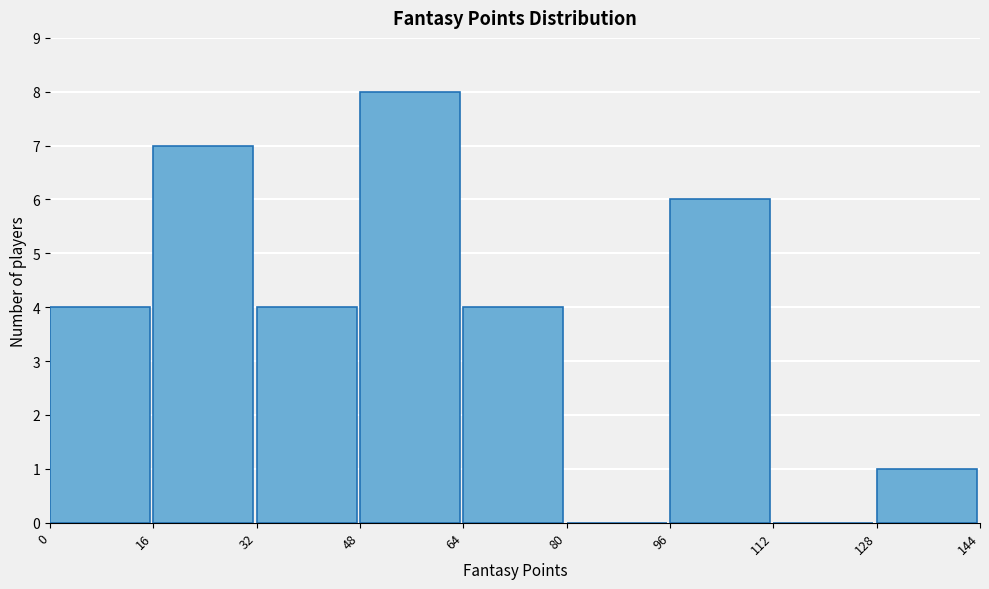

Reading left to right, transcribe this chart: for each bar, give the range it covers on the x-axis and its height. The values are not printed on the chart, so give them approximately, as read against the axis.

0 to 16: 4
16 to 32: 7
32 to 48: 4
48 to 64: 8
64 to 80: 4
80 to 96: 0
96 to 112: 6
112 to 128: 0
128 to 144: 1